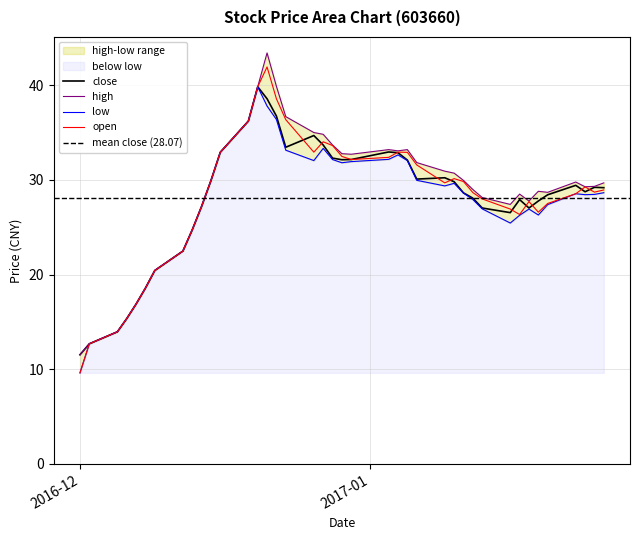

What is the highest value of the close series?

39.8